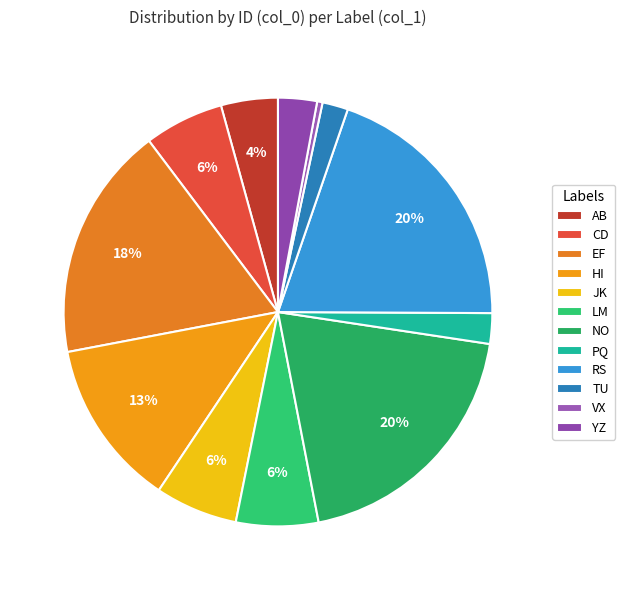

To the nearest percent, what is the average slice percentage?

8%